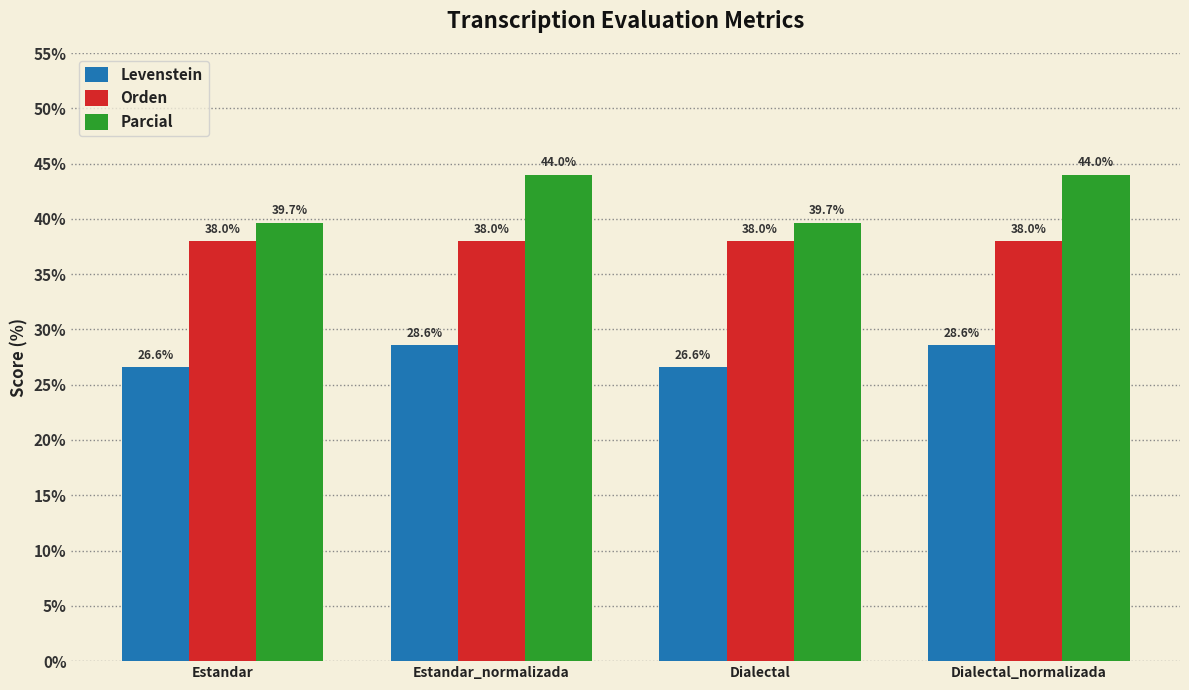

How many series are shown in this chart?

3